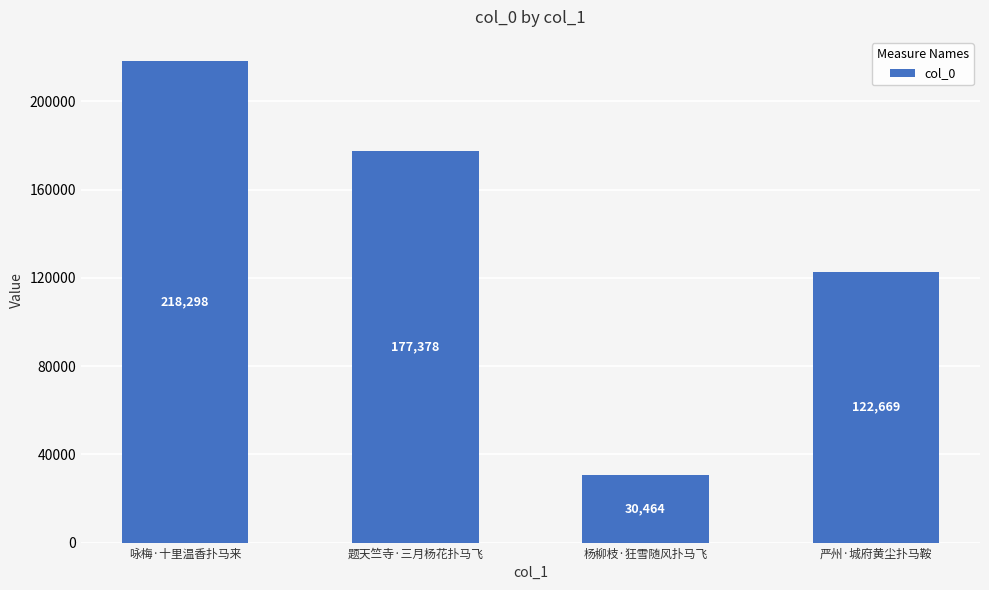

Which has a higher value, 严州·城府黄尘扑马鞍 or 题天竺寺·三月杨花扑马飞?

题天竺寺·三月杨花扑马飞